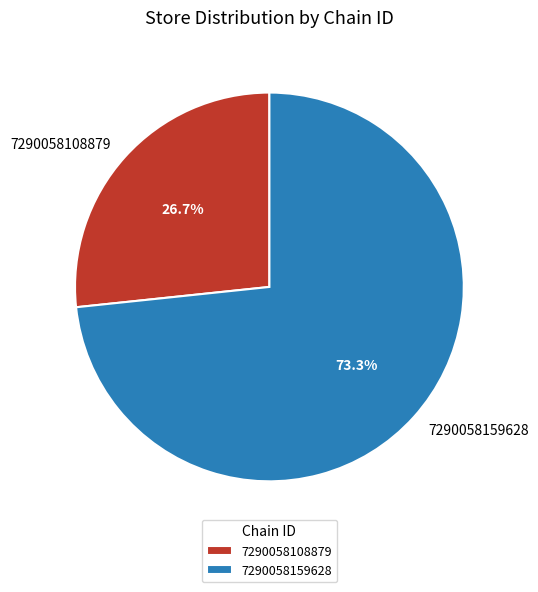

How many segments does this pie chart have?

2